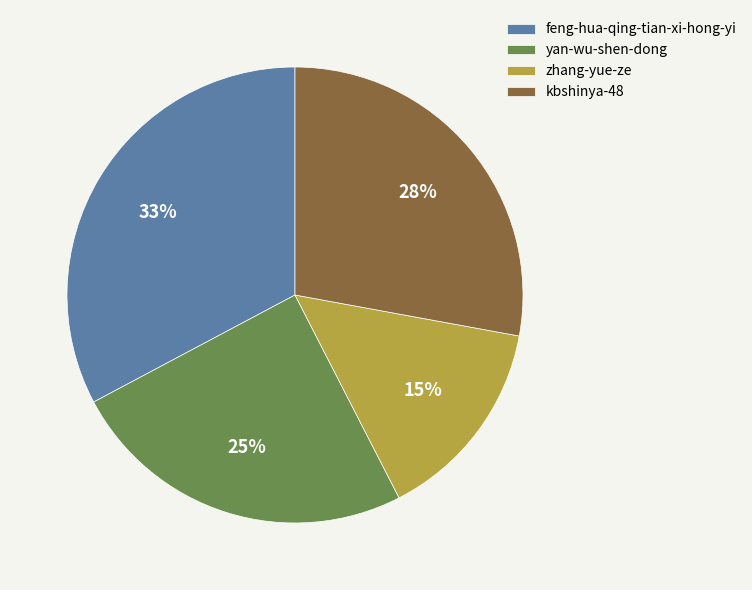

Rank the categories by value from lowest to highest.

zhang-yue-ze, yan-wu-shen-dong, kbshinya-48, feng-hua-qing-tian-xi-hong-yi